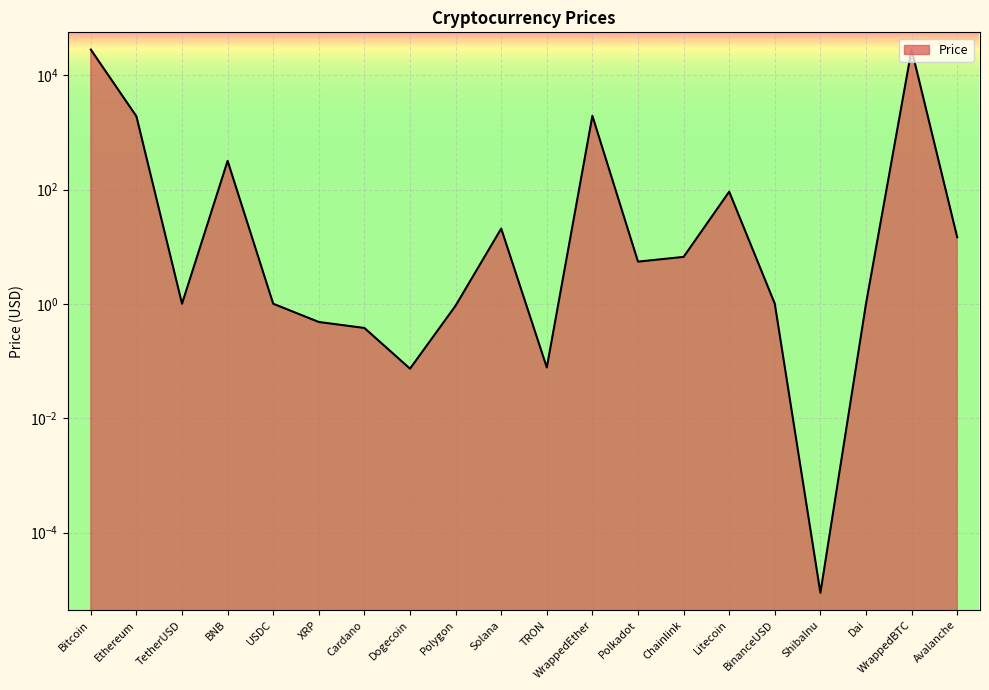

Which category has the lowest value across all series?

ShibaInu